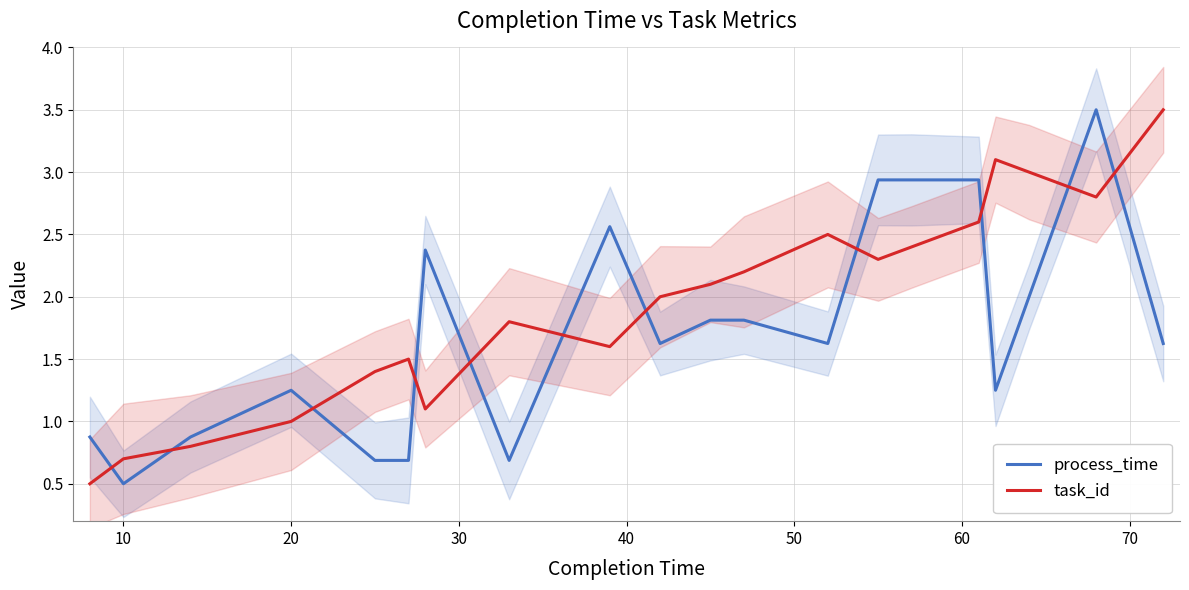

Which series ends up on top after the final intersection of task_id and process_time?

task_id